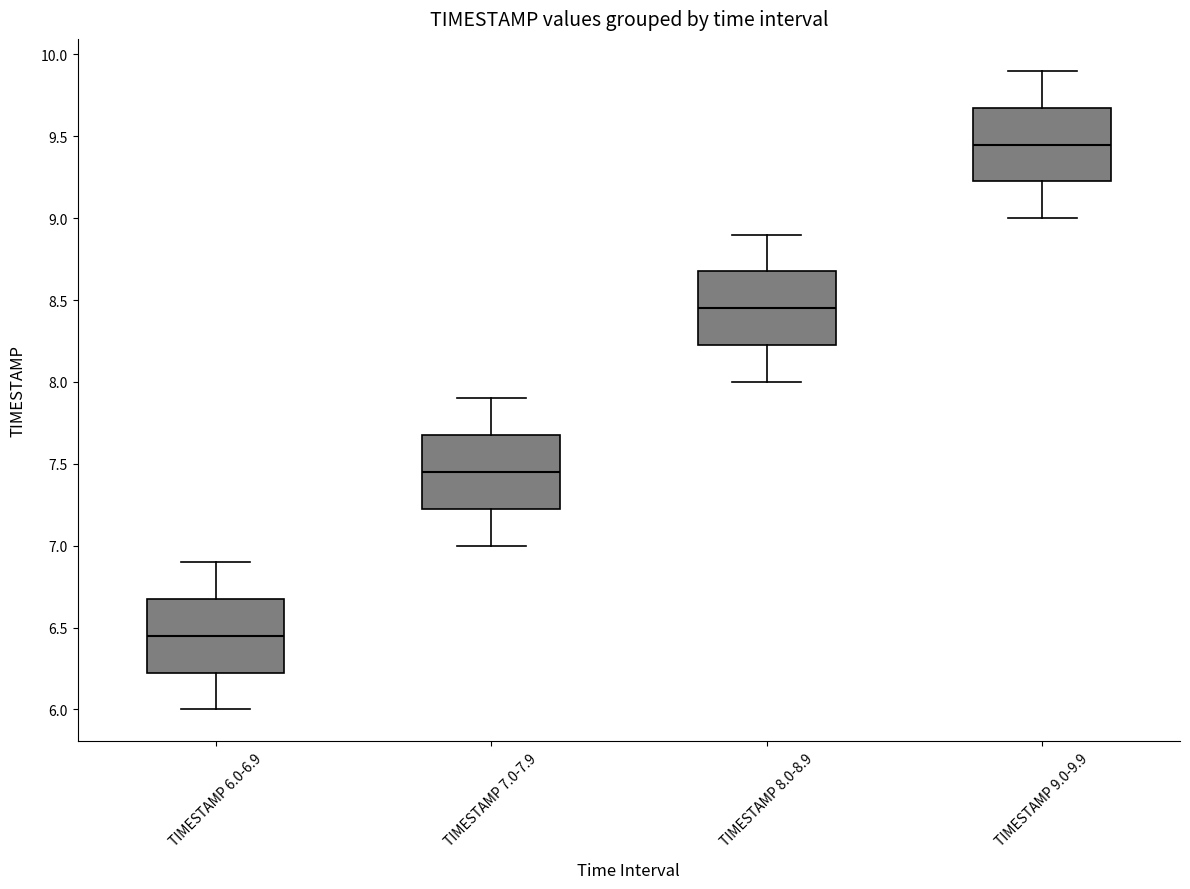

Where does the lower whisker of the box for TIMESTAMP 6.0-6.9 end on the y-axis? The values are not printed on the chart, so give them approximately, as read against the axis.

6.00